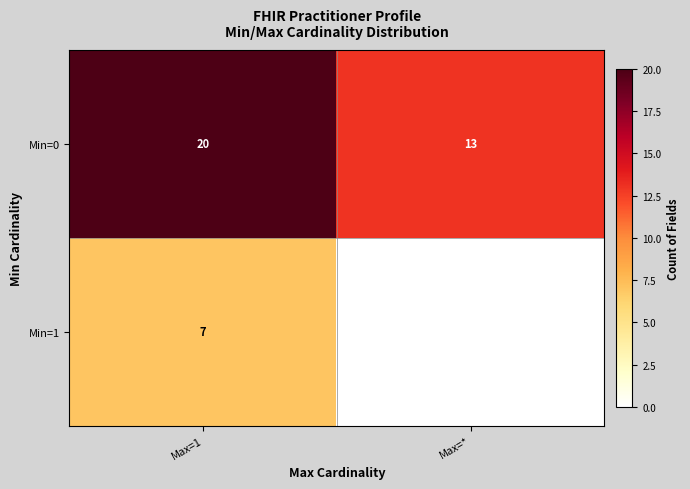

What is the total value across all series at Max=1?

27